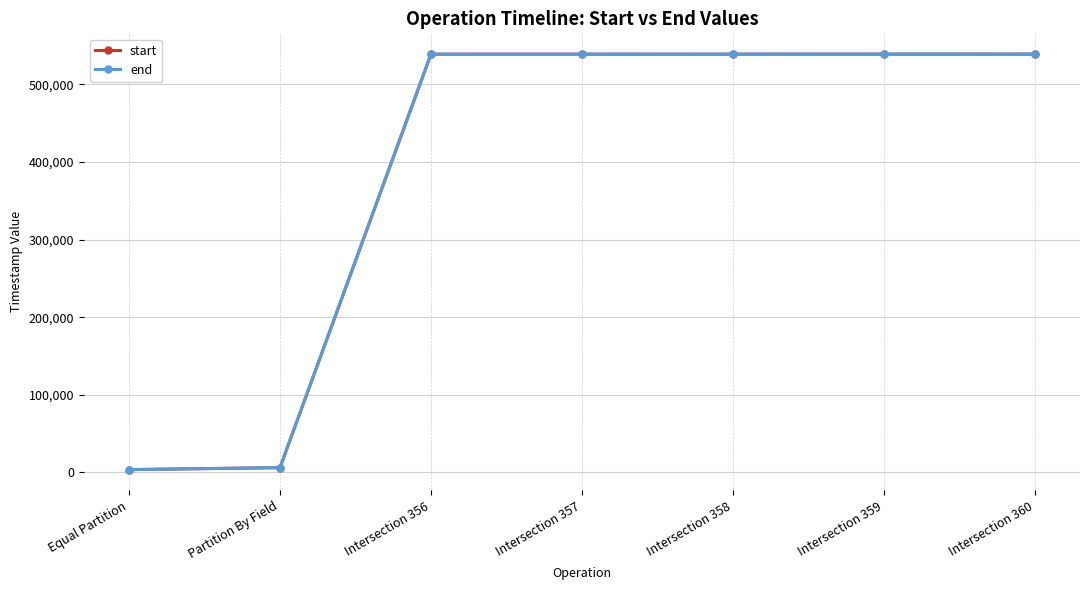

Which series has the widest spread of values?

start